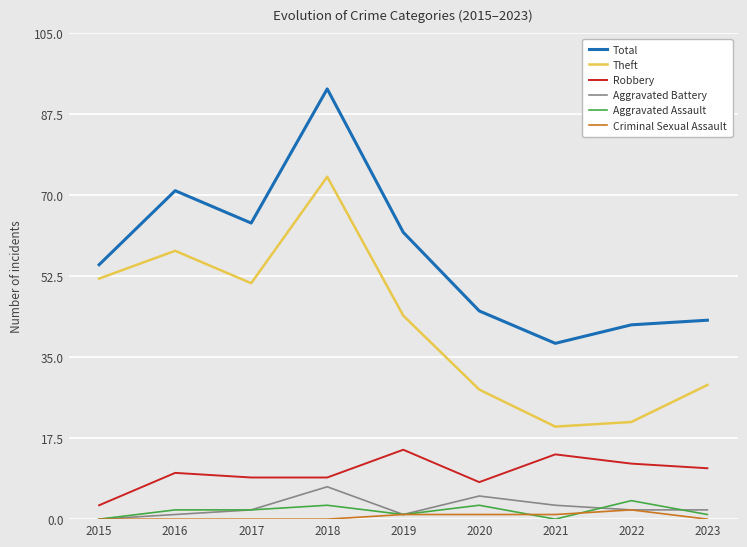

What are all the series names shown in the legend?

Total, Theft, Robbery, Aggravated Battery, Aggravated Assault, Criminal Sexual Assault